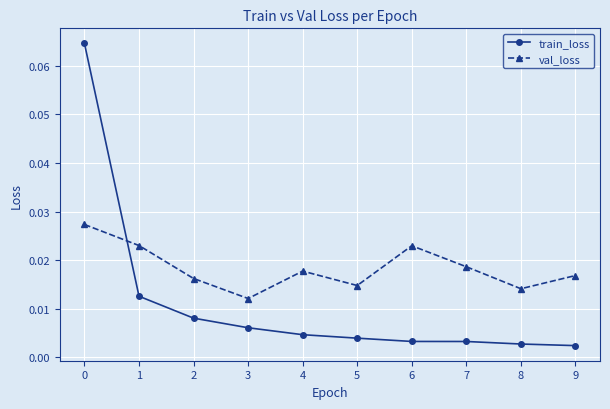

How many times do train_loss and val_loss cross each other?

1